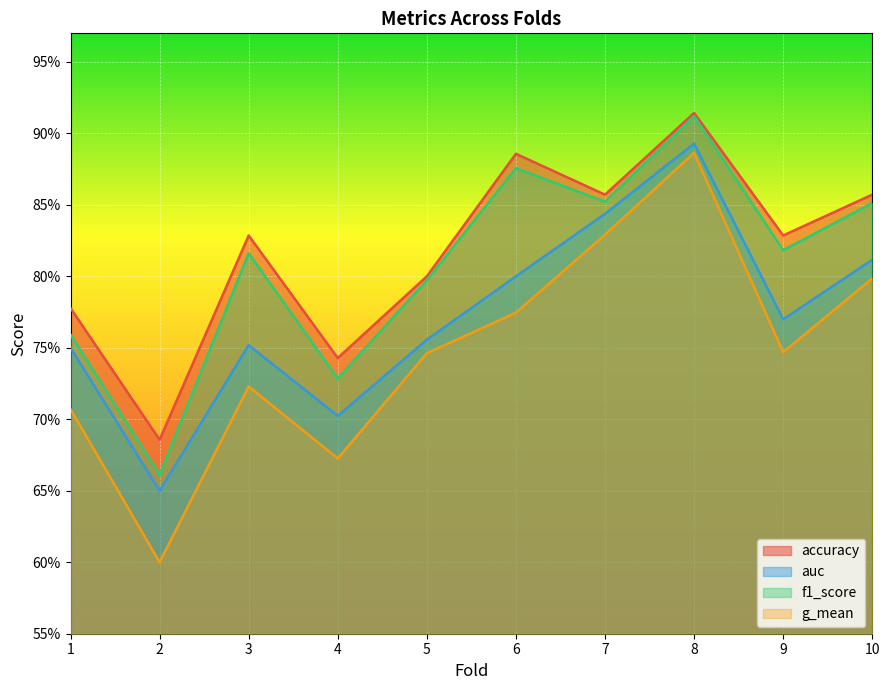

How many lines are shown in the chart?

4